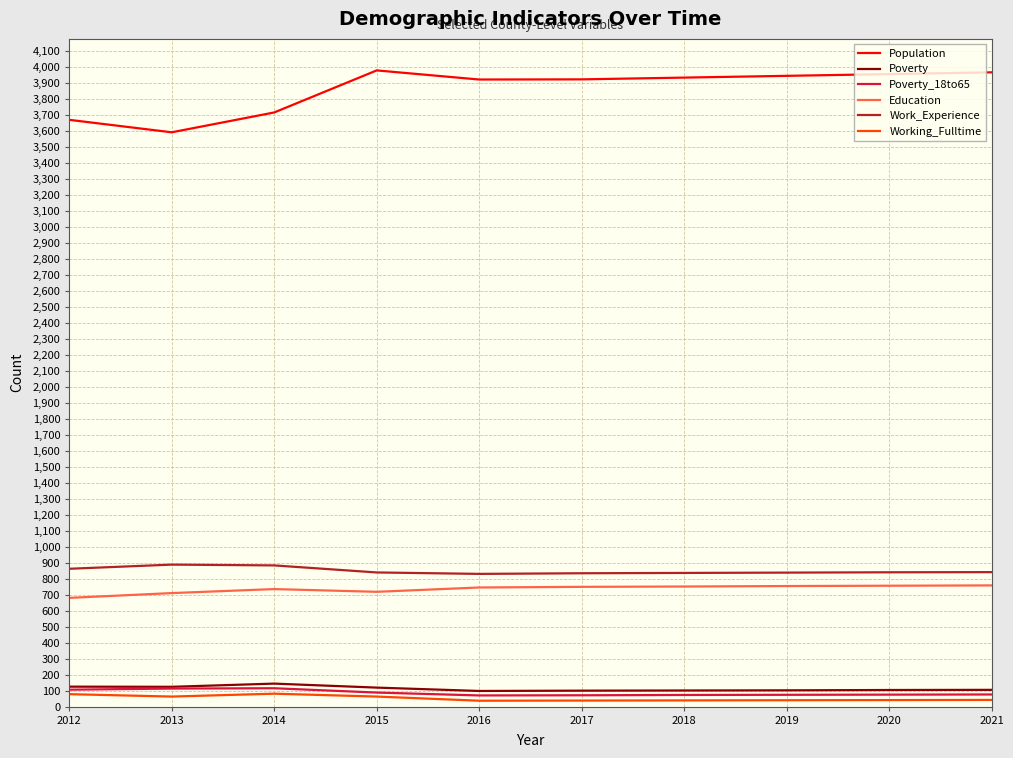

Which series has the widest spread of values?

Population